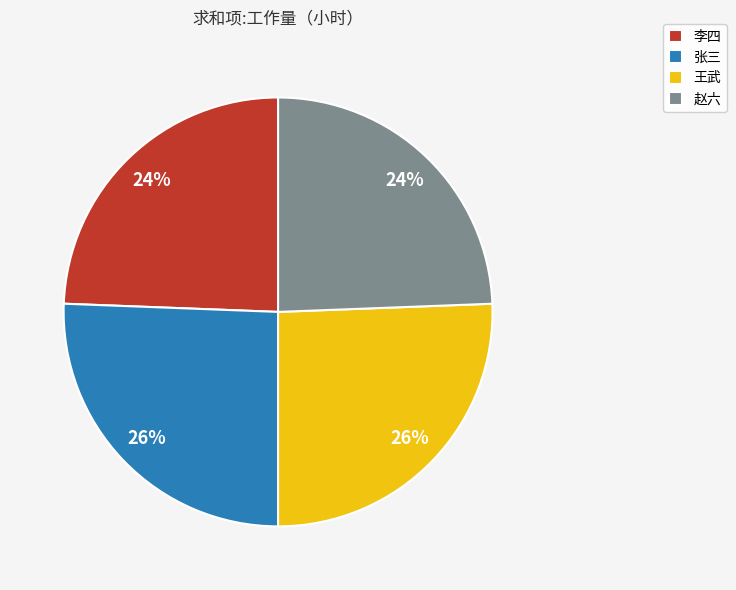

Does any single category account for the majority?

No